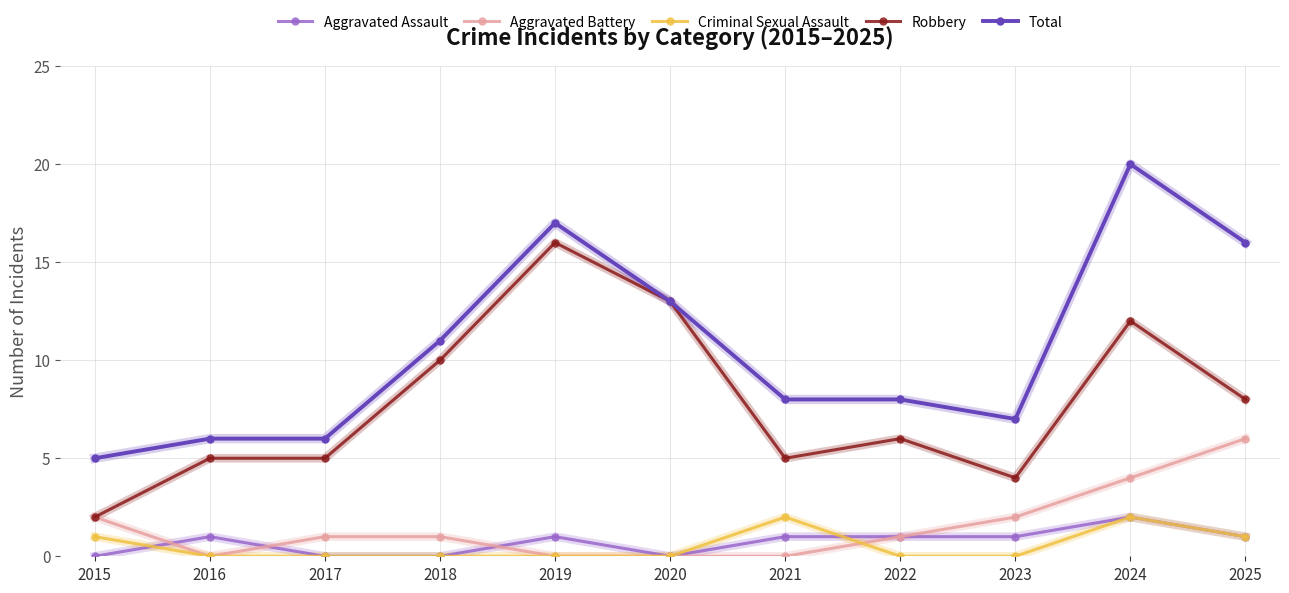

True or false: Aggravated Assault has more than 2 interior local peaks.

True